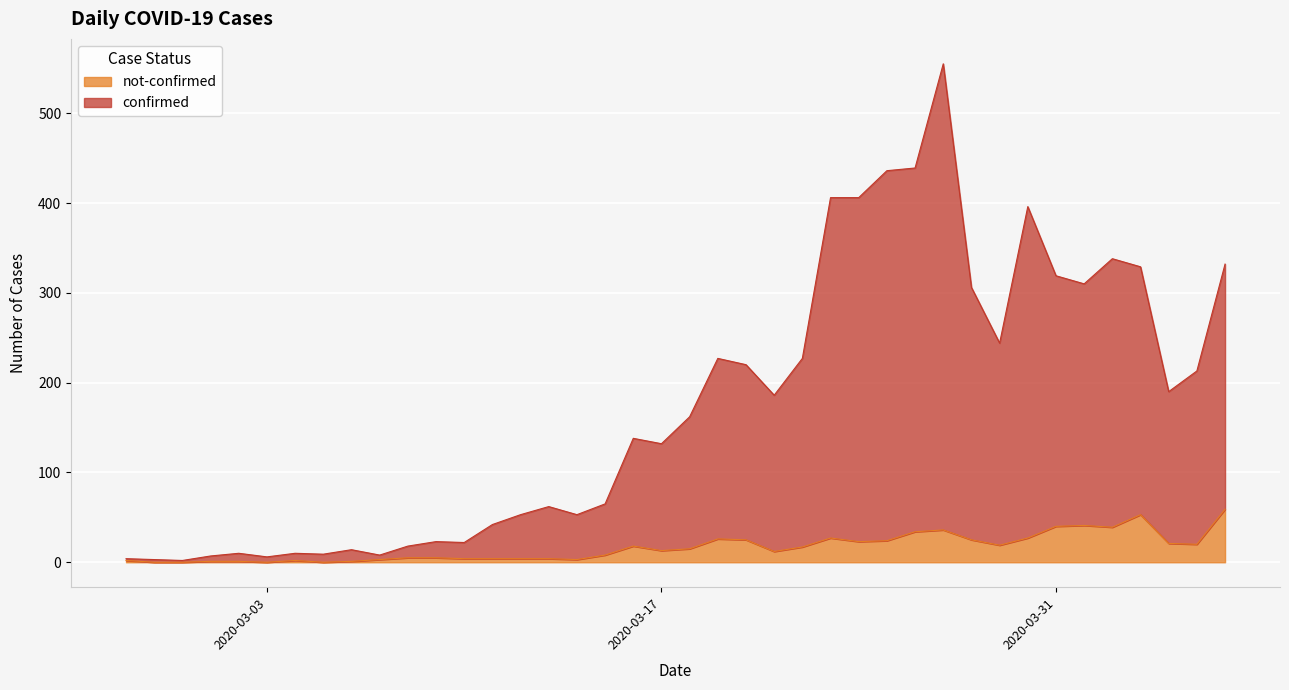

True or false: not-confirmed and confirmed cross at least once.

False